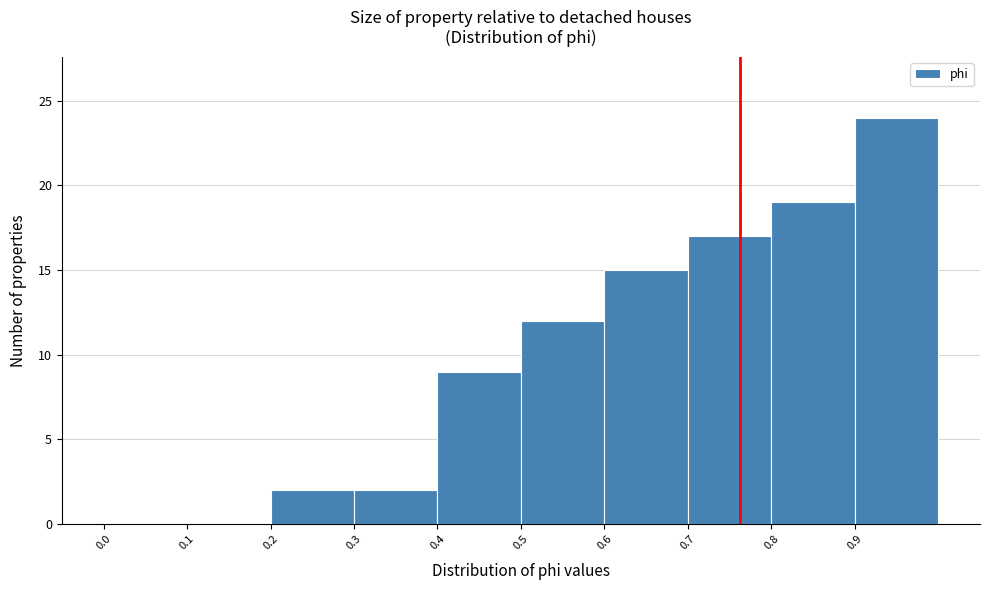

What is the height of the bar covering 0.2 to 0.3 on the x-axis? The values are not printed on the chart, so give them approximately, as read against the axis.

2